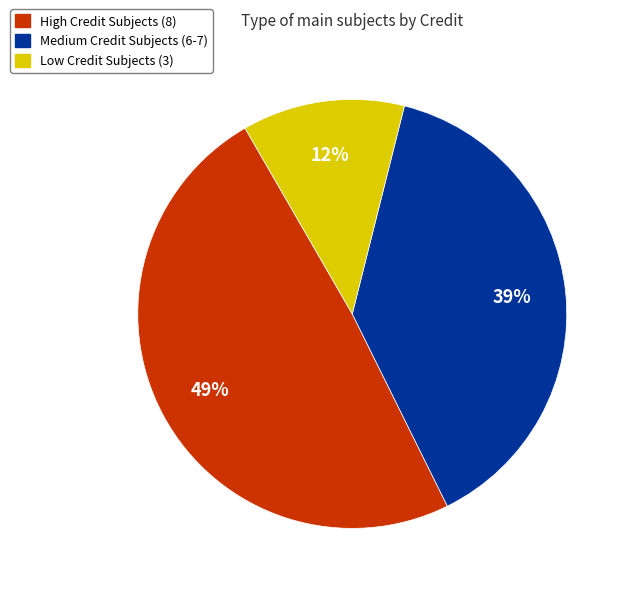

Which has a higher value, High Credit Subjects (8) or Medium Credit Subjects (6-7)?

High Credit Subjects (8)